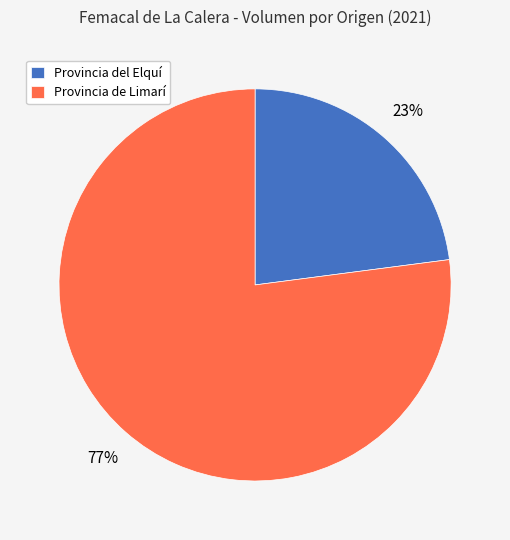

Is there a majority slice in this chart?

Yes